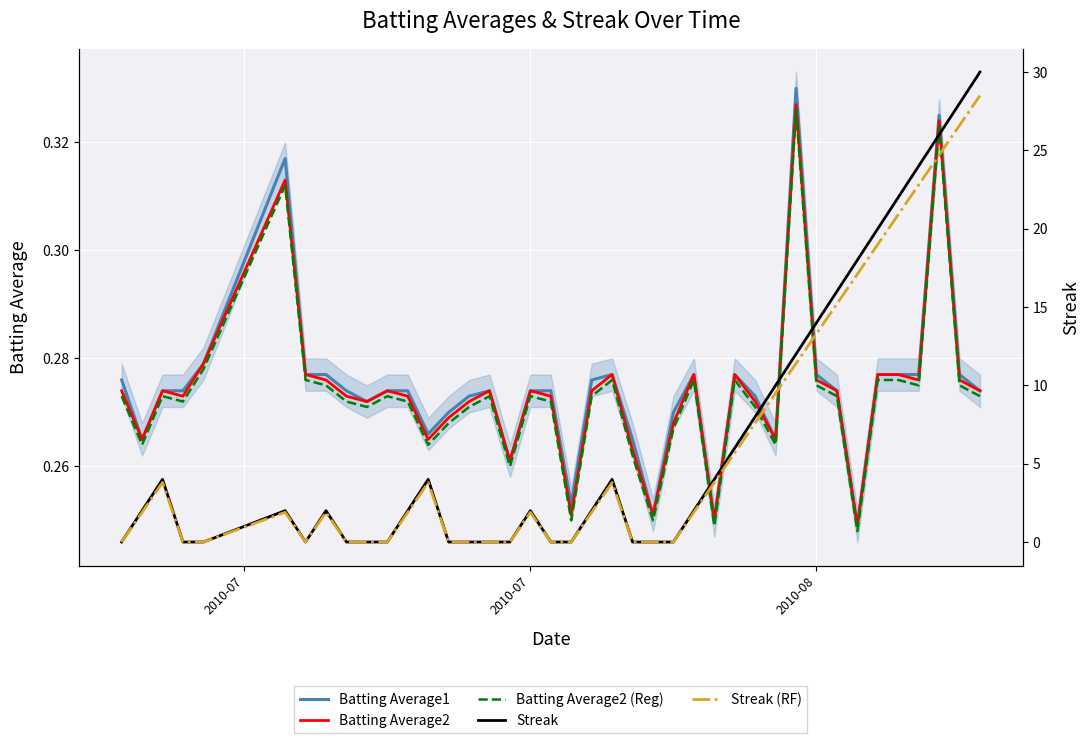

Which series has the widest spread of values?

Streak